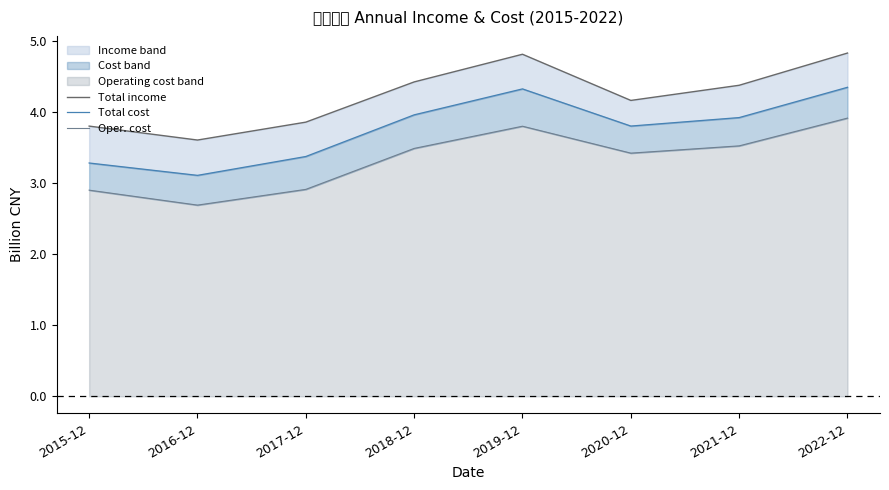

Which category has the highest value in the TOTAL_OPERATE_COST line series?

2022-12